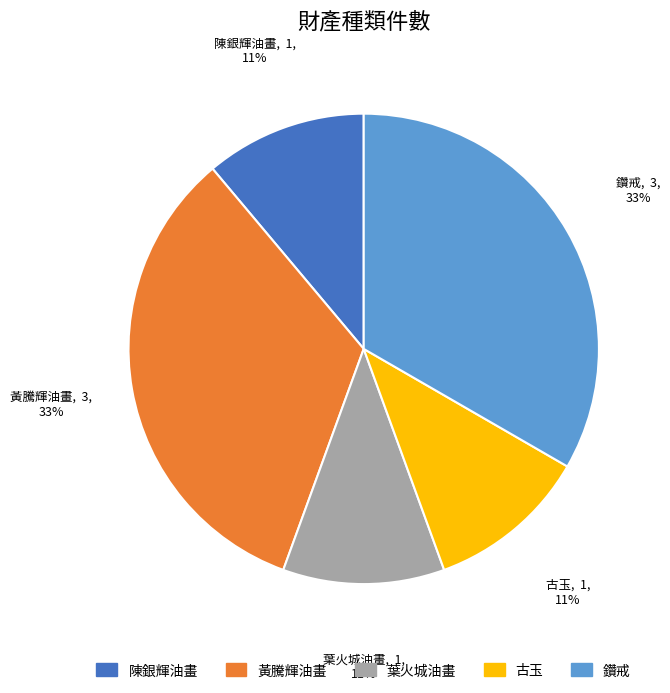

Does 陳銀輝油畫 represent more than half of the total?

No